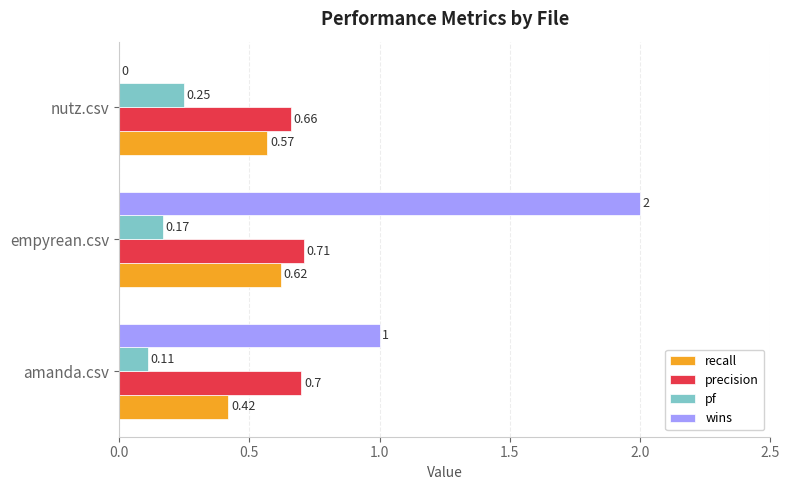

Which series has the largest total across all categories?

wins